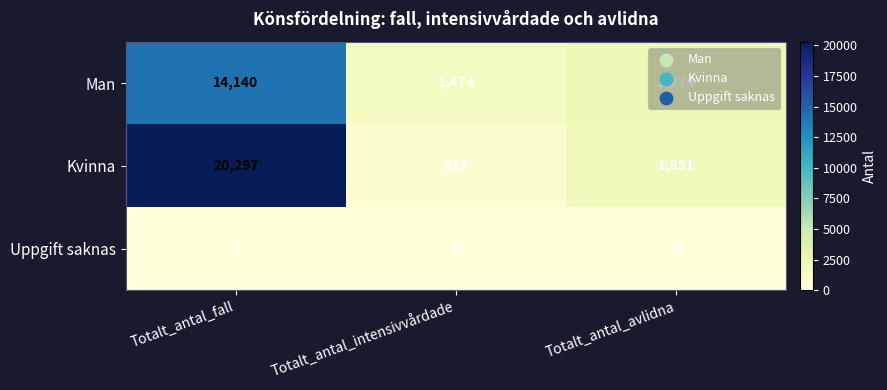

Where does the Kvinna series first go above 1851?

Totalt_antal_fall